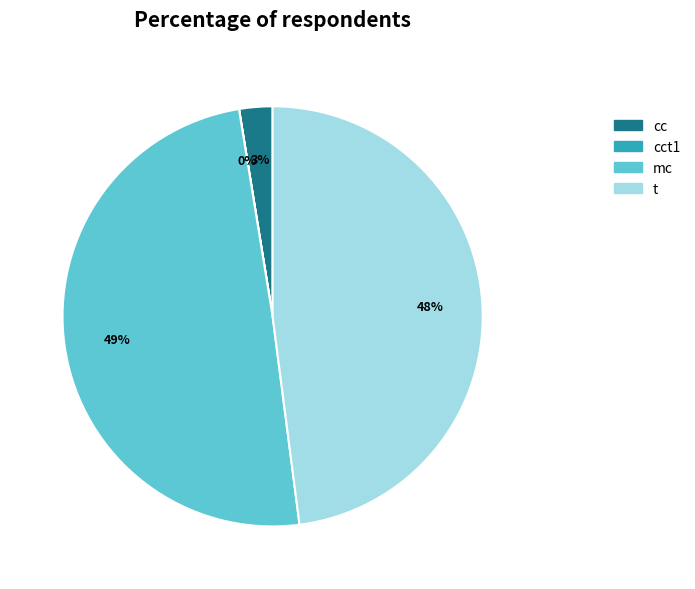

Is there a majority slice in this chart?

No